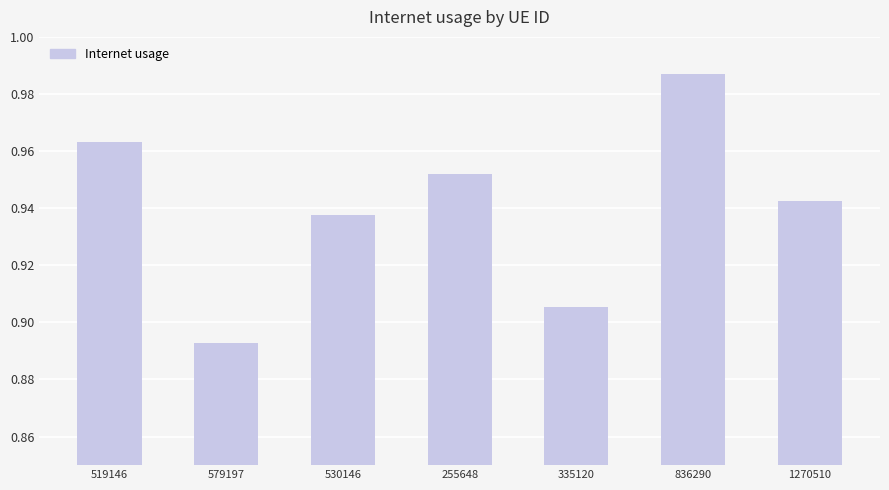

Which category has the lowest value across all series?

579197